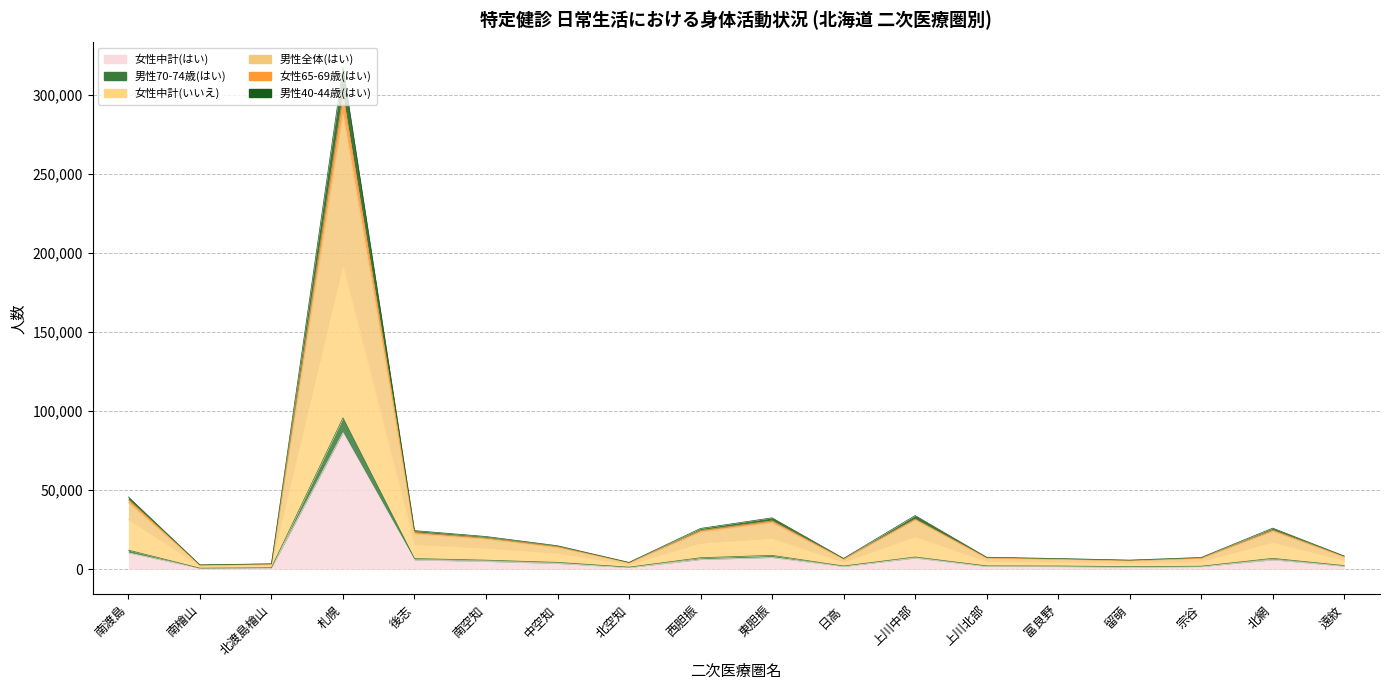

True or false: 女性65-69歳(はい) and 男性40-44歳(はい) cross at least once.

False